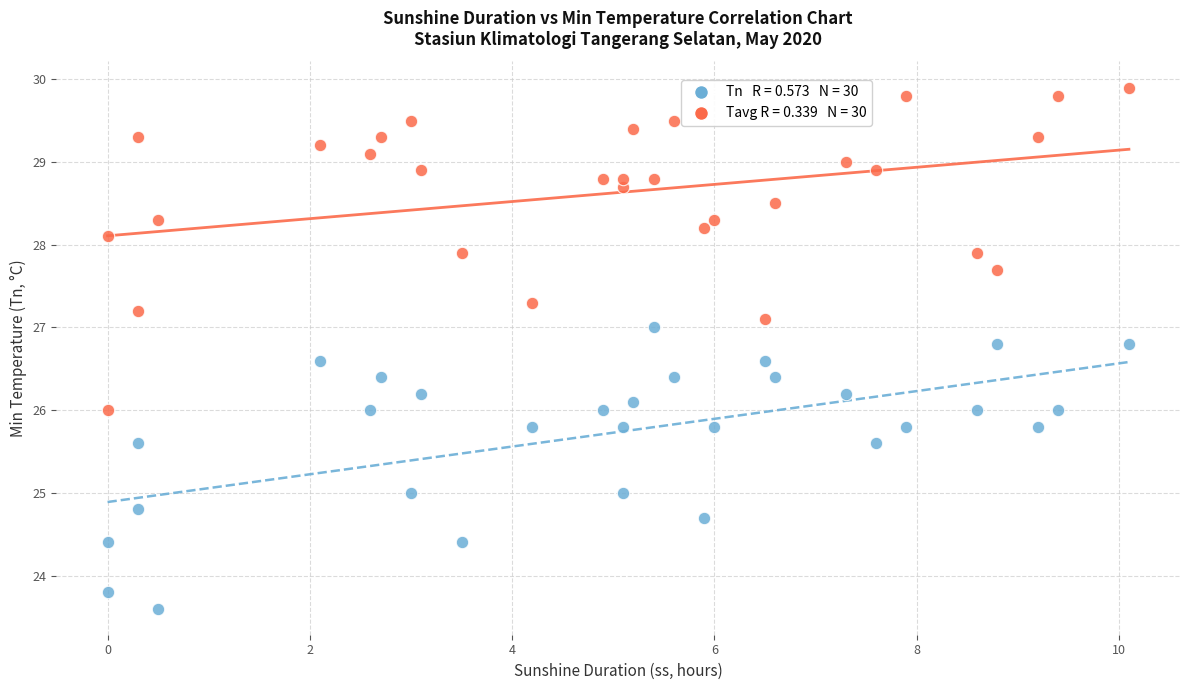

Across all data points, what is the range of X values (max minus min)?

10.1